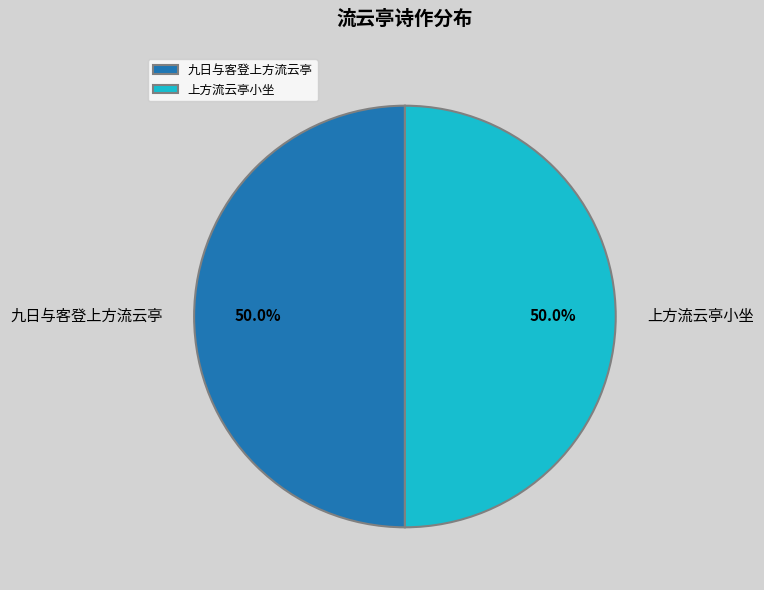

What is the ratio of the value at 上方流云亭小坐 to the value at 九日与客登上方流云亭?

1.0